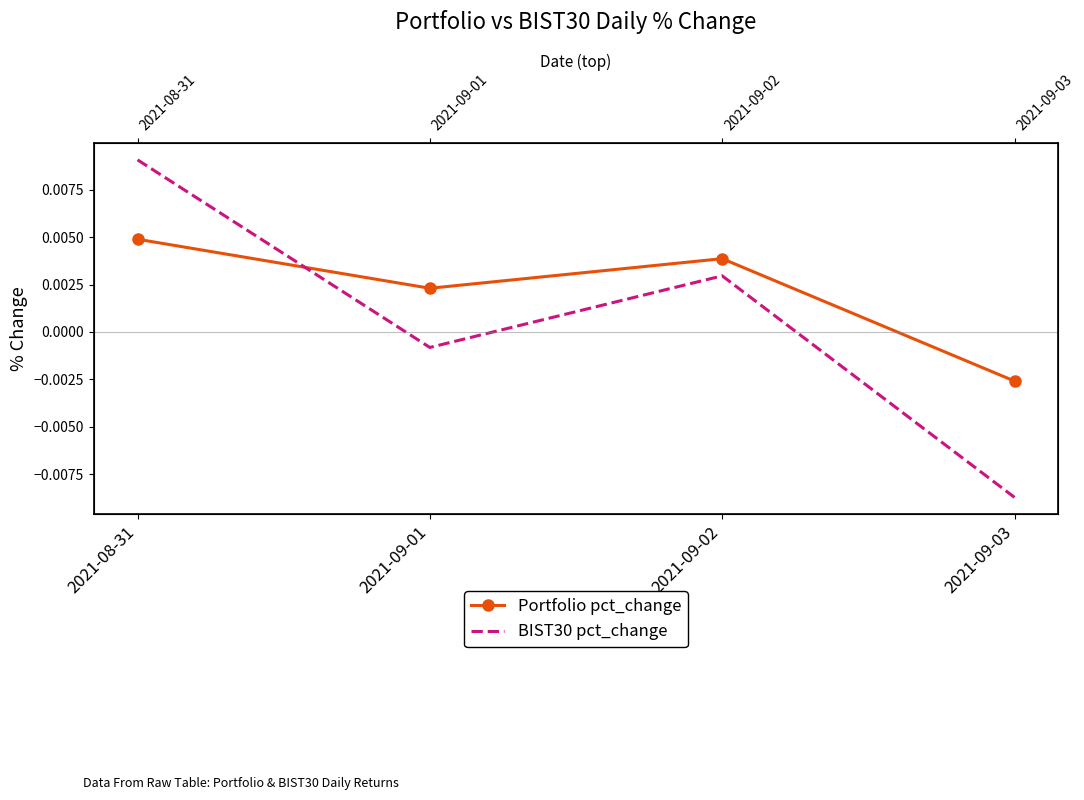

List the series in order of their overall mean, highest first.

Portfolio pct_change, BIST30 pct_change